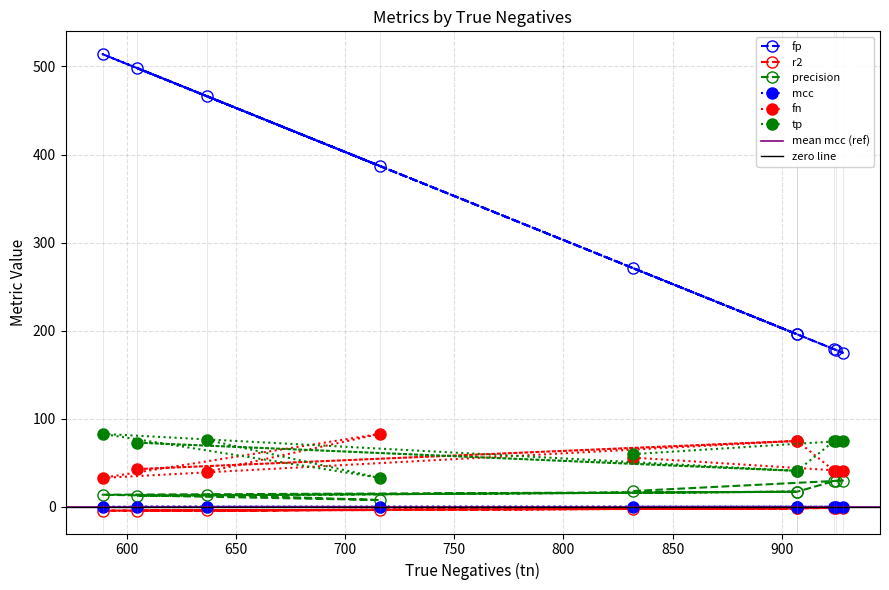

What is the lowest value of the tp series?

33.0